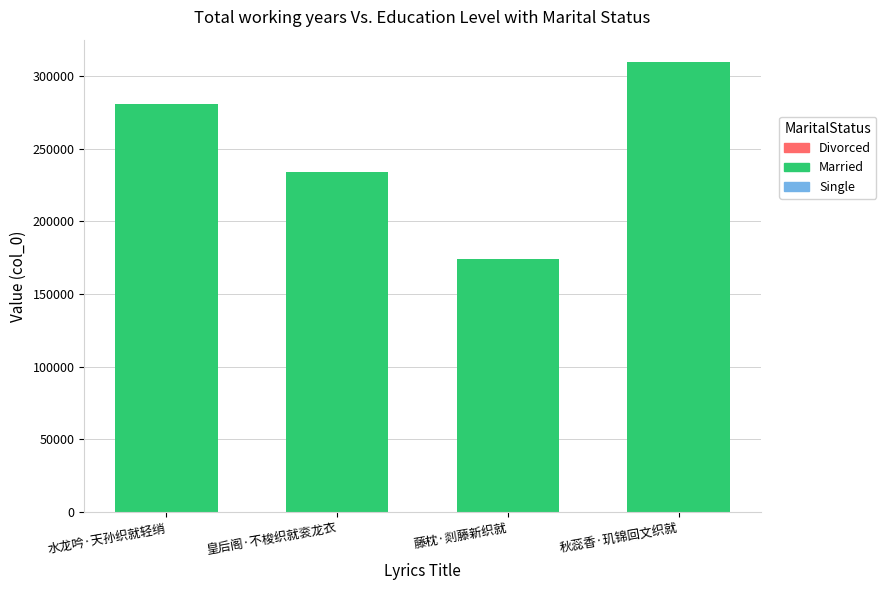

What is the smallest value displayed?

174085